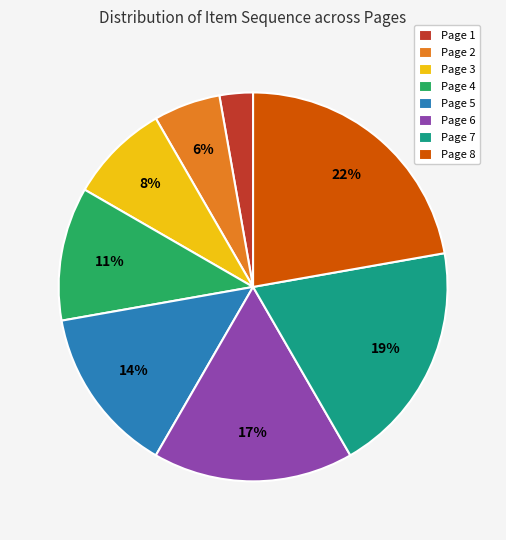

What is the largest slice in the pie chart?

Page 8